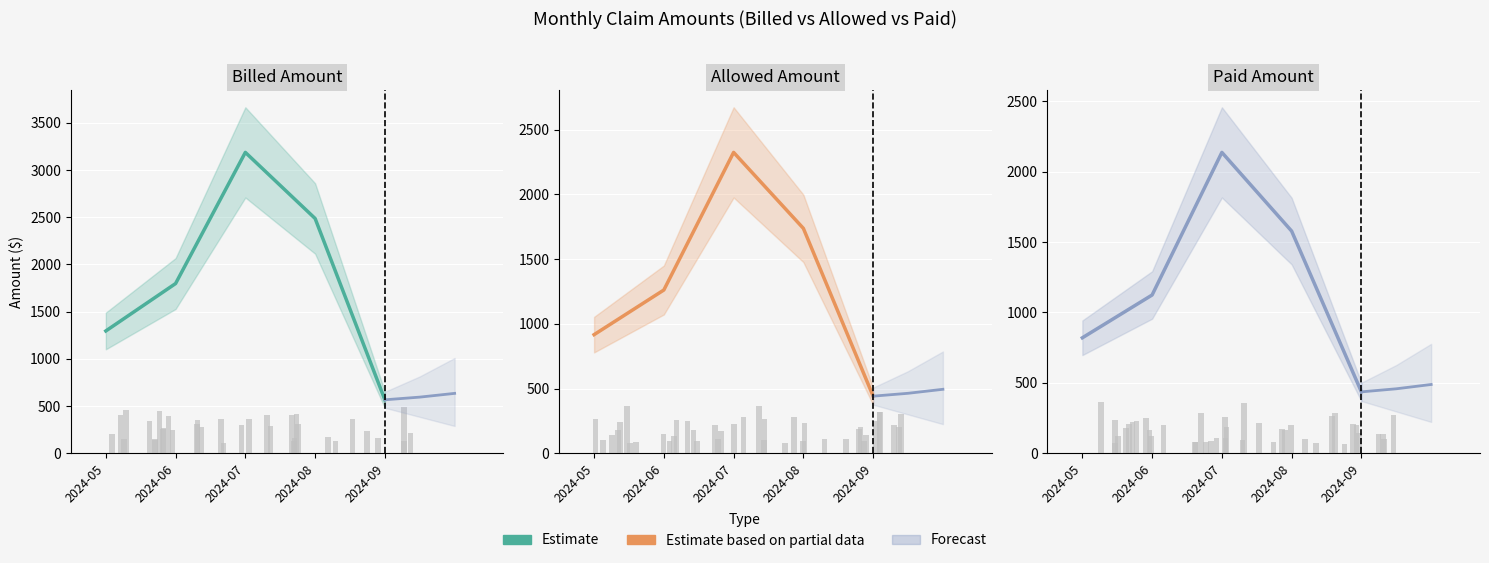

Reading left to right, transcribe all the data shown in this chart.

Billed Amount: 2024-05=1295	2024-06=1797	2024-07=3186	2024-08=2486	2024-09=566
Allowed Amount: 2024-05=916	2024-06=1261	2024-07=2324	2024-08=1737	2024-09=441
Paid Amount: 2024-05=820	2024-06=1124	2024-07=2137	2024-08=1578	2024-09=436